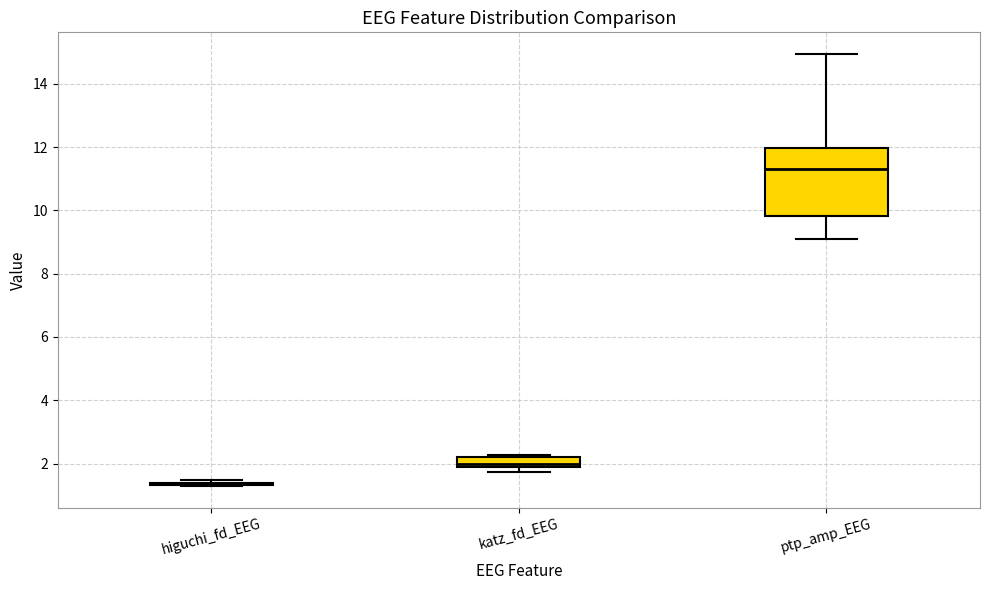

Where is the upper edge of the box for ptp_amp_EEG on the y-axis? The values are not printed on the chart, so give them approximately, as read against the axis.

12.0